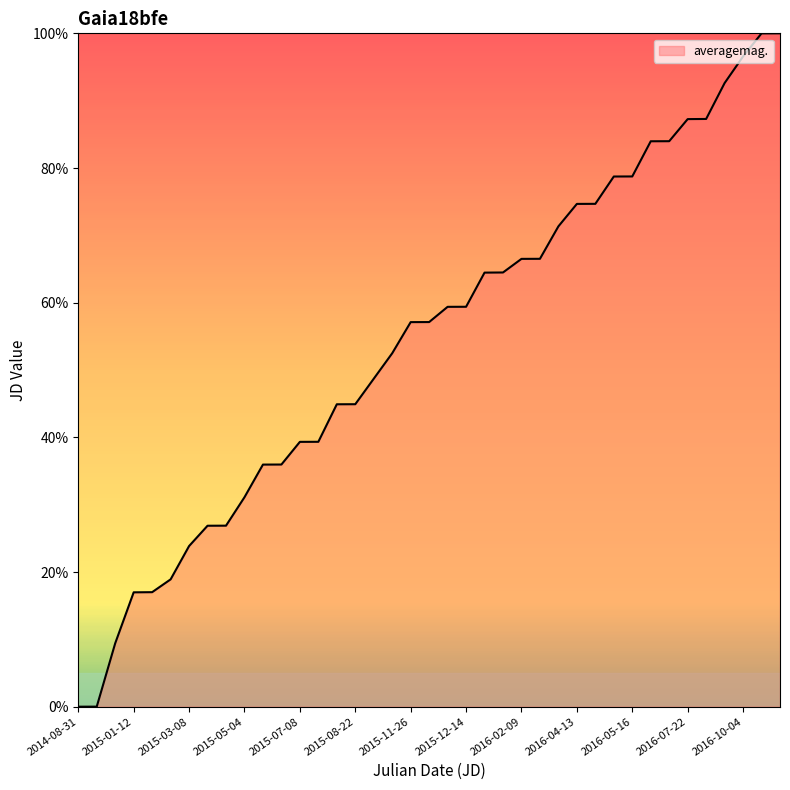

What is the maximum value shown in the chart?

100.0